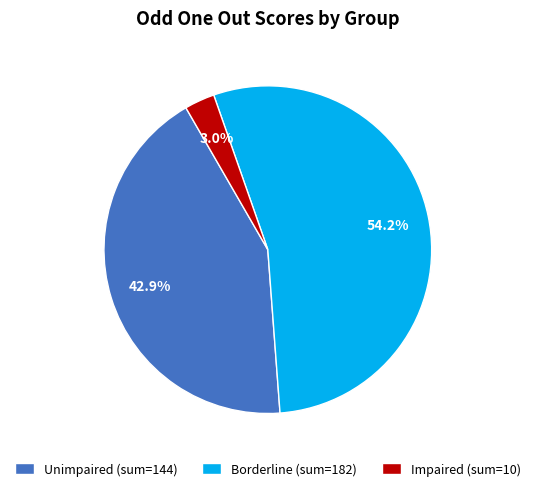

Does any single category account for the majority?

Yes